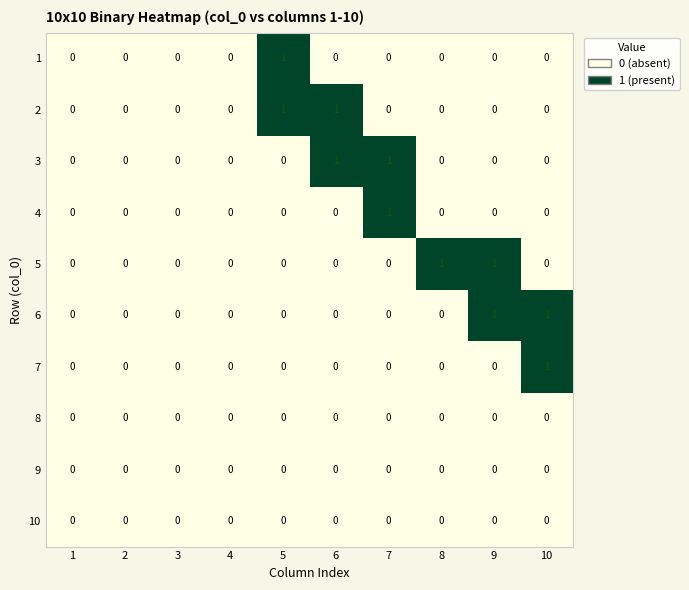

Which series changed the most between 2 and 8?

5